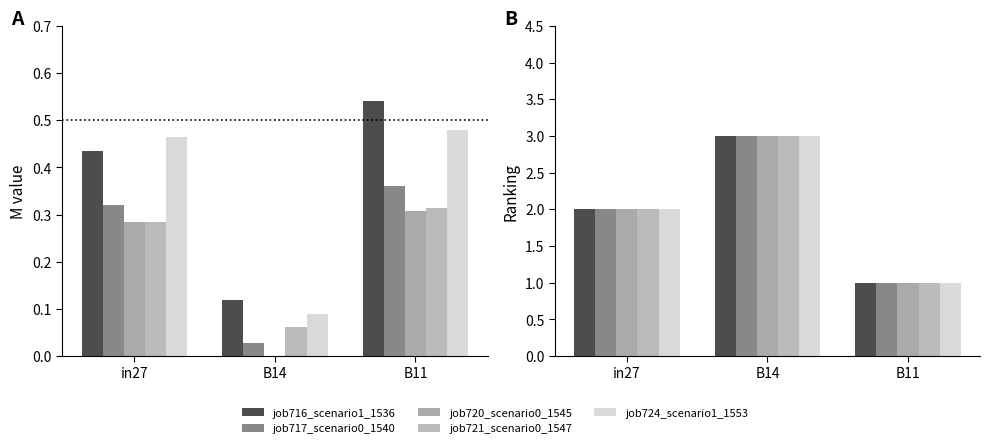

What is the label of the 2nd bar from the left?

B14